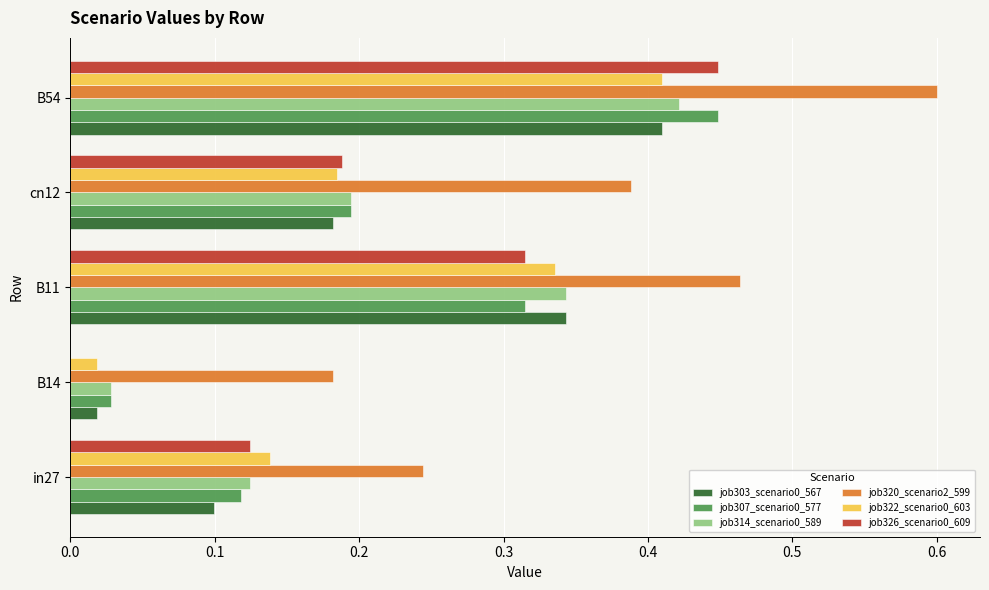

What is the total value across all series at B54?

2.7